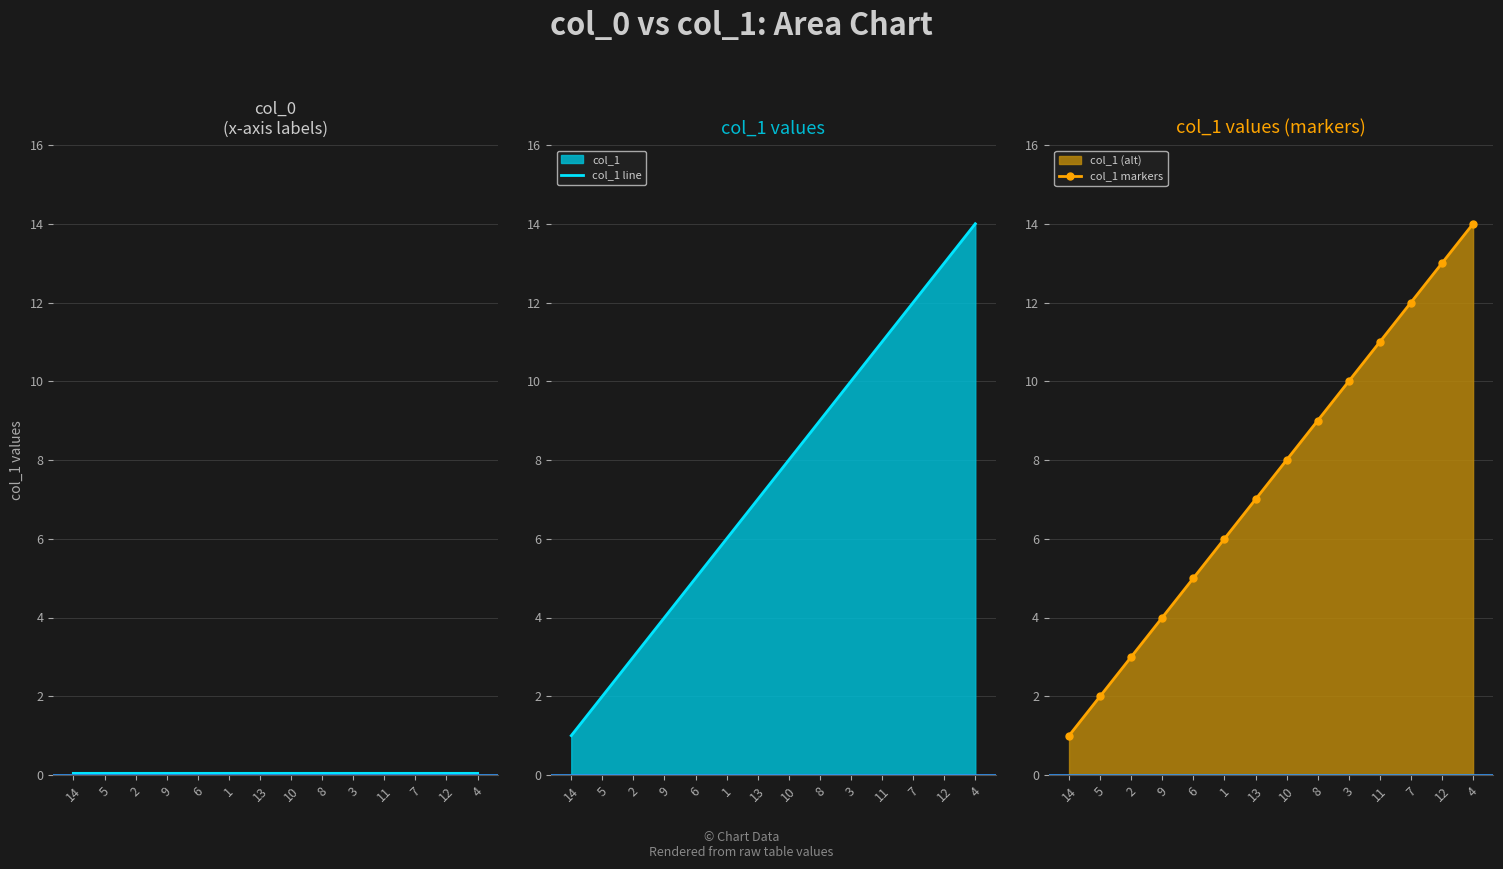

Which series has the widest spread of values?

col_1 line